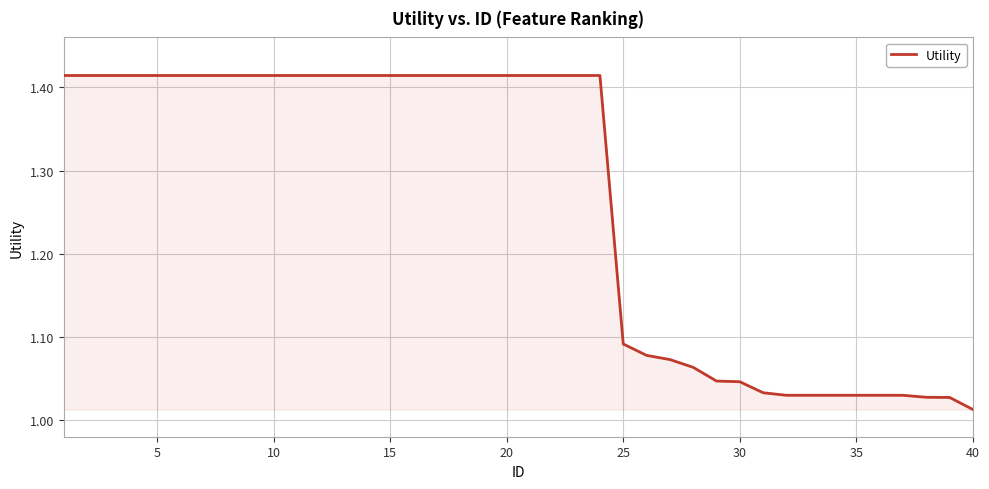

What is the difference between the maximum and minimum values?

0.4